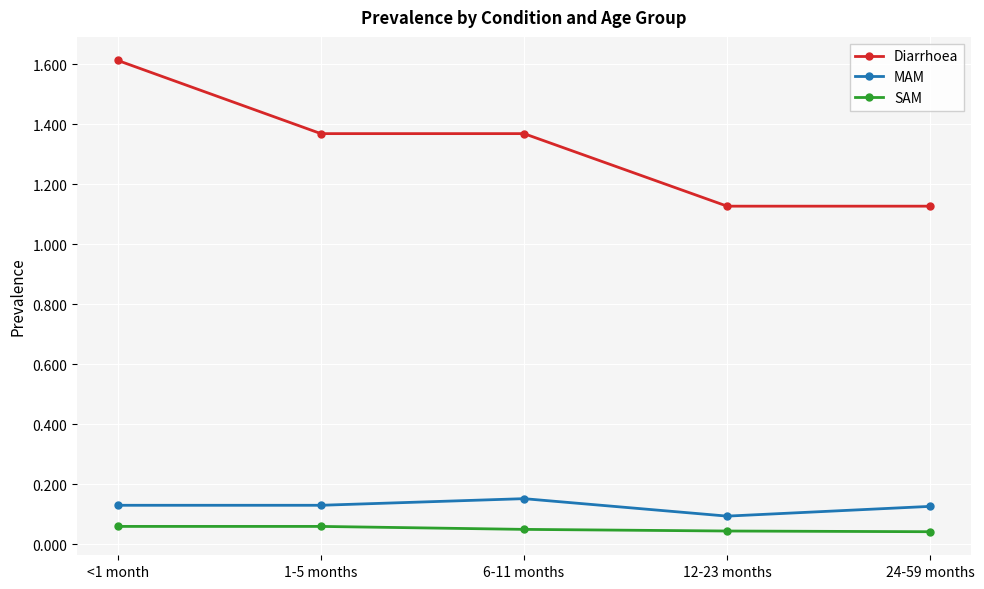

True or false: SAM has more than 2 interior local peaks.

False